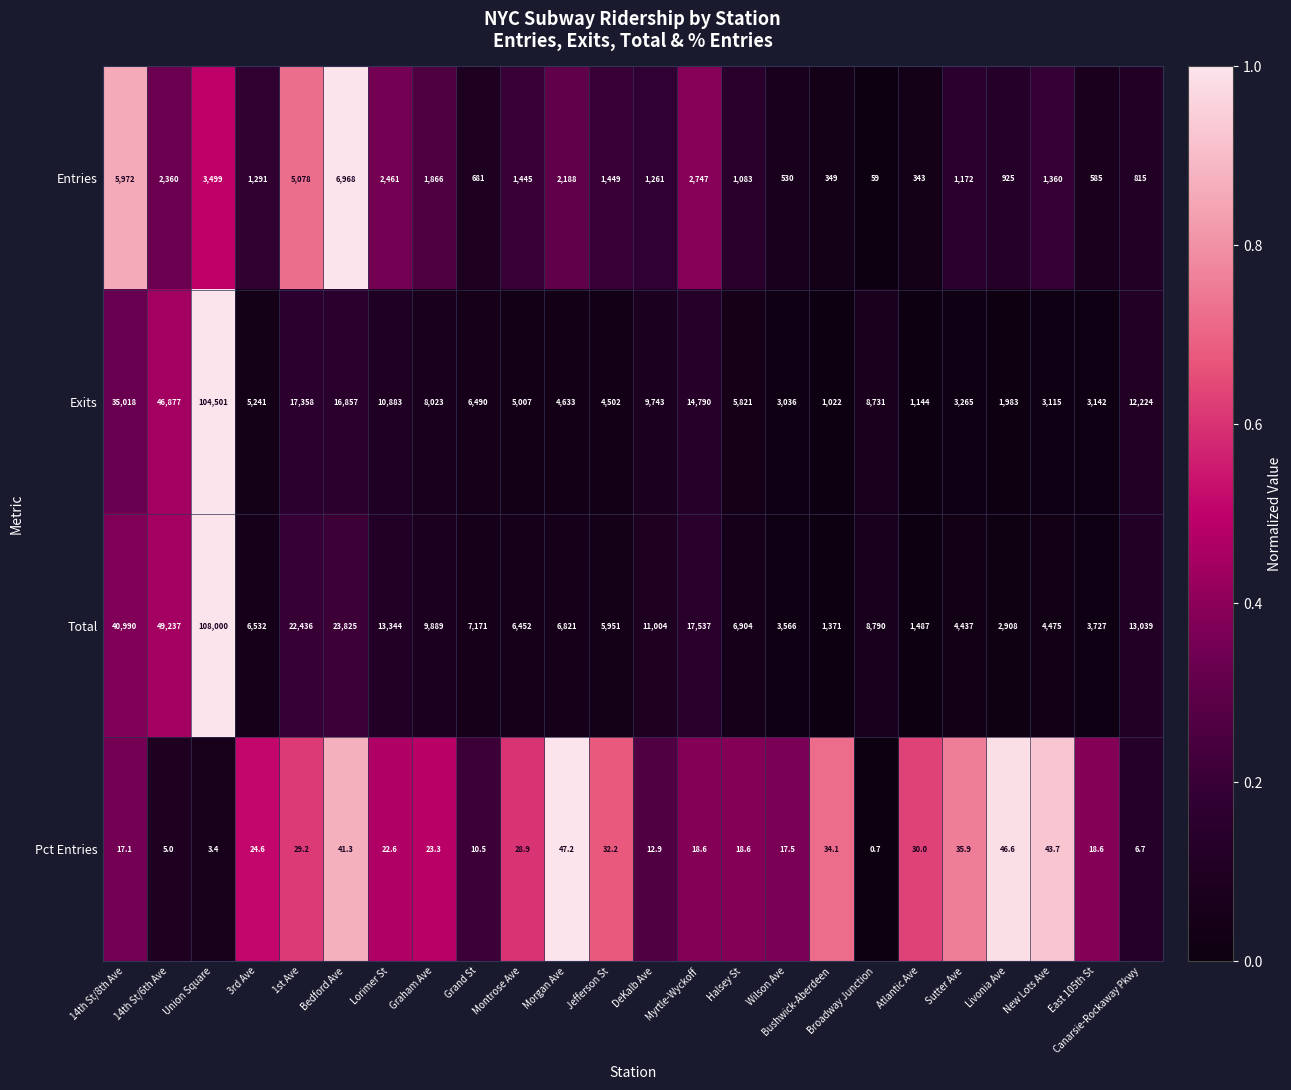

What is the difference between the highest and lowest values at 3rd Ave?

6507.4